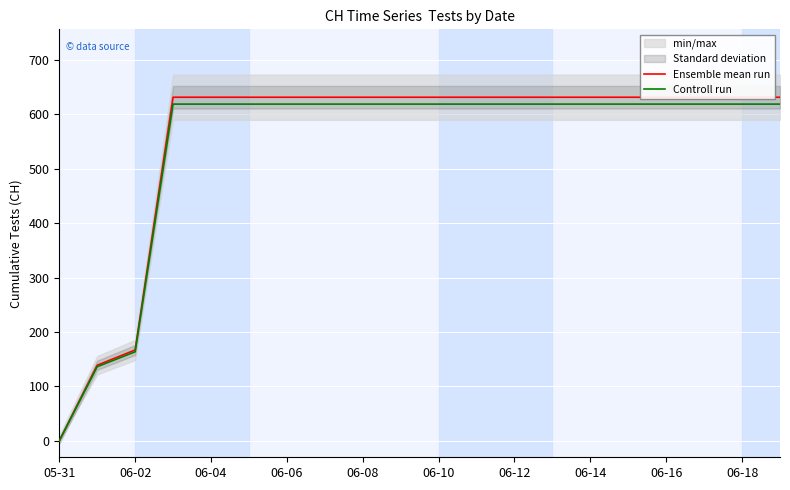

True or false: Controll run has a value of 618.4 at 06-18.

True